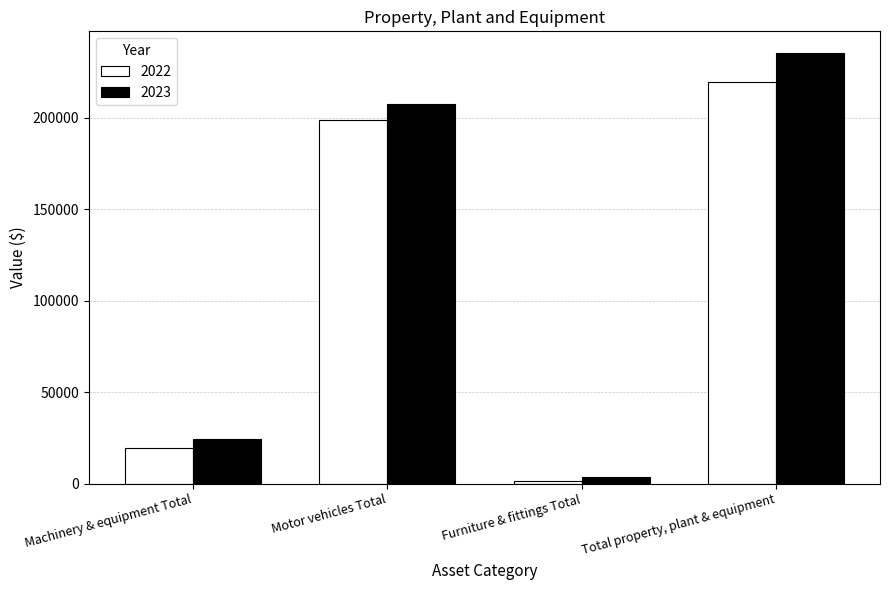

What is the spread (max minus min) of values at Motor vehicles Total?

8768